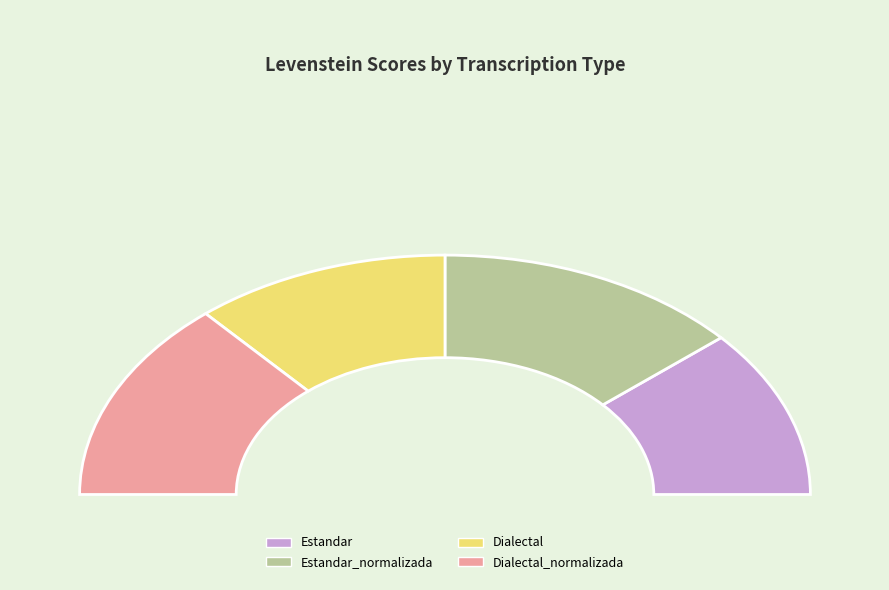

Rank the categories by value from highest to lowest.

Estandar_normalizada, Dialectal_normalizada, Estandar, Dialectal